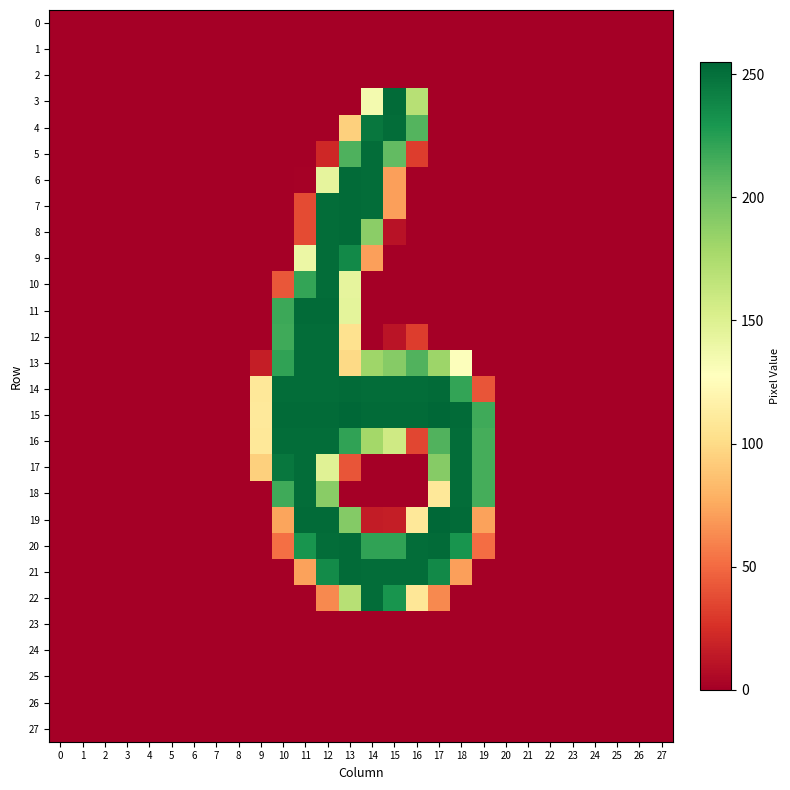

How many data points does each series have?

28